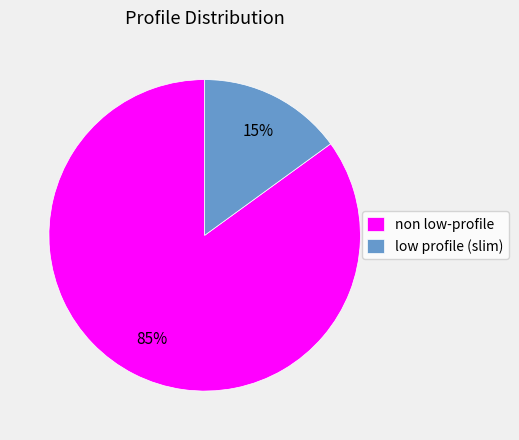

To the nearest percent, what is the difference between the low profile (slim) and non low-profile slice percentages?

70%